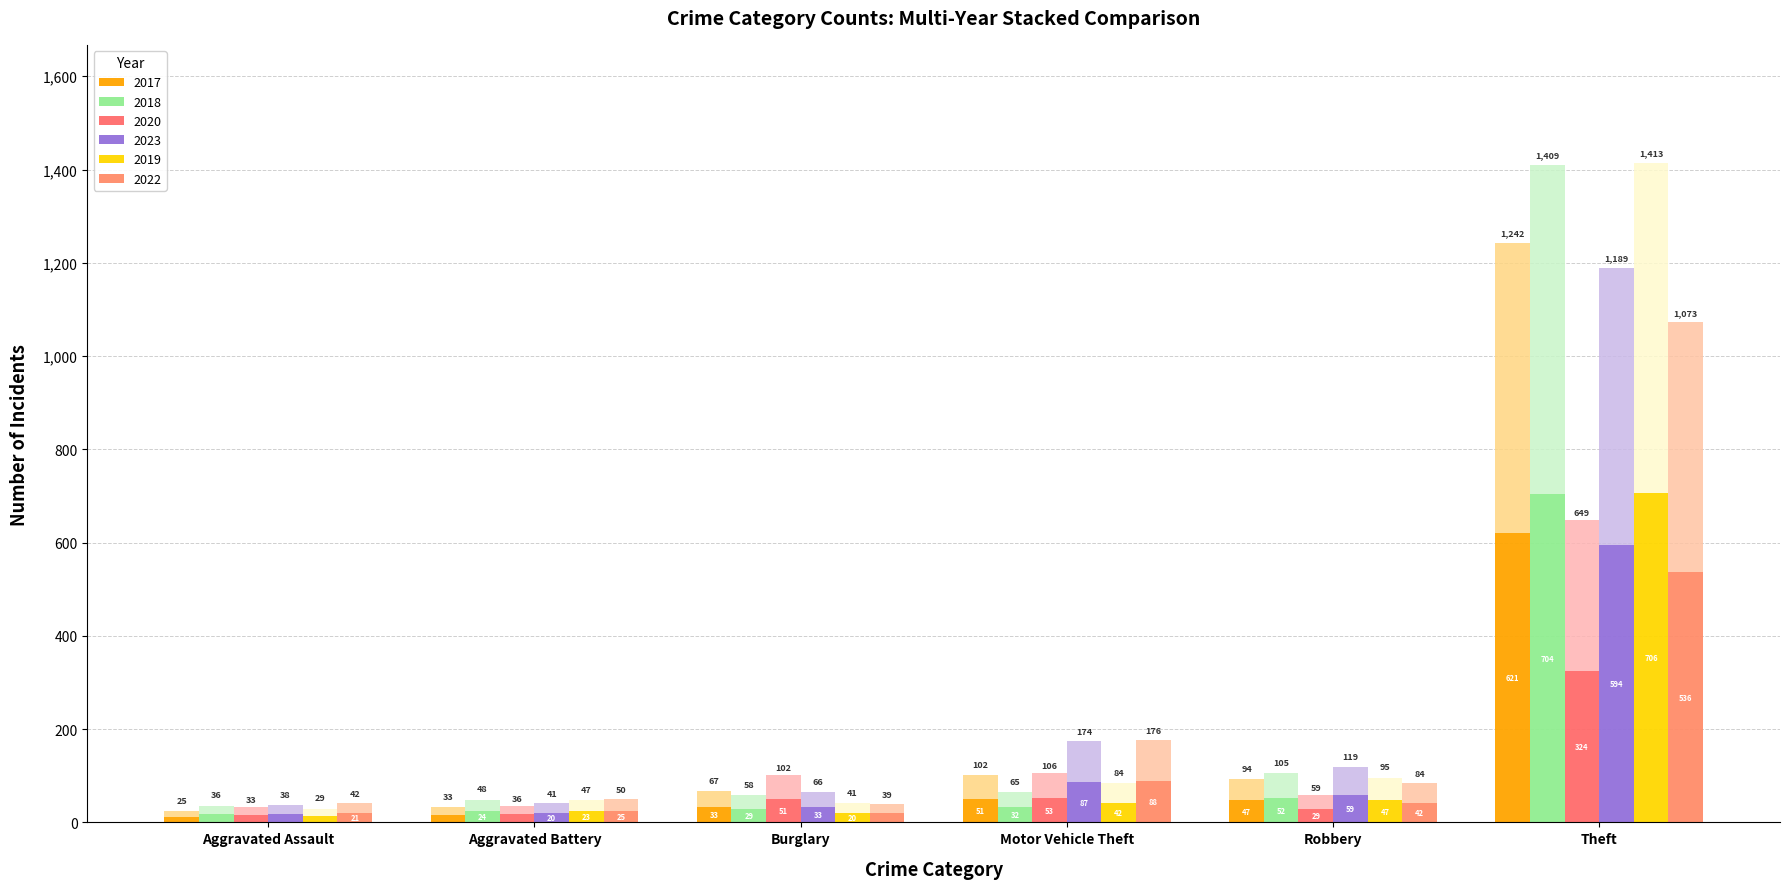

The 2022 series shows 146.1 at Motor Vehicle Theft. True or false?

False